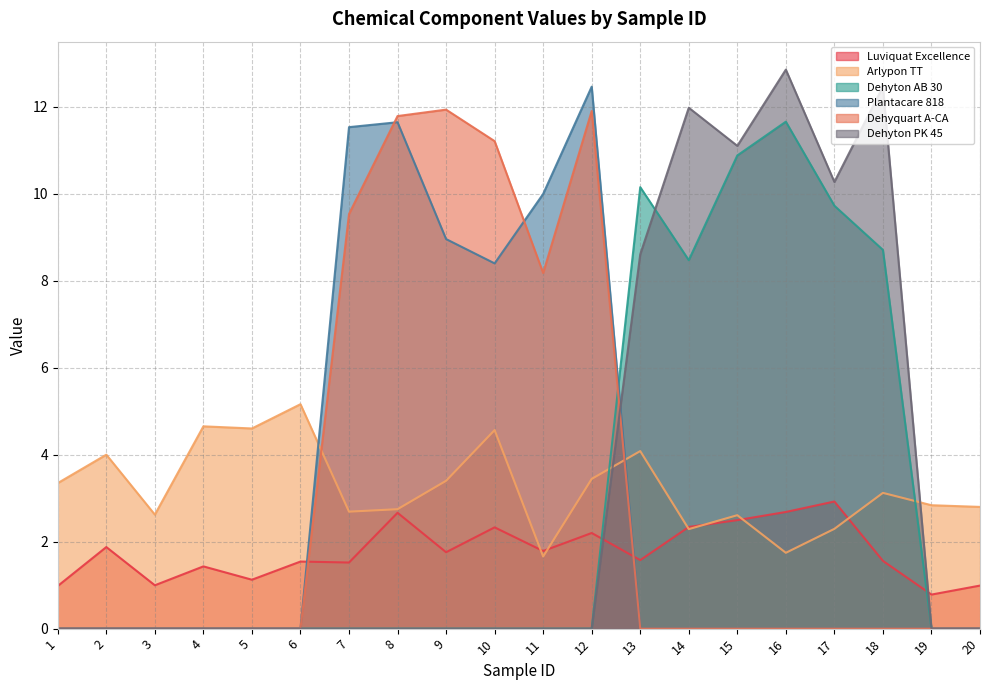

Which has a higher value, 5 or 9?

9